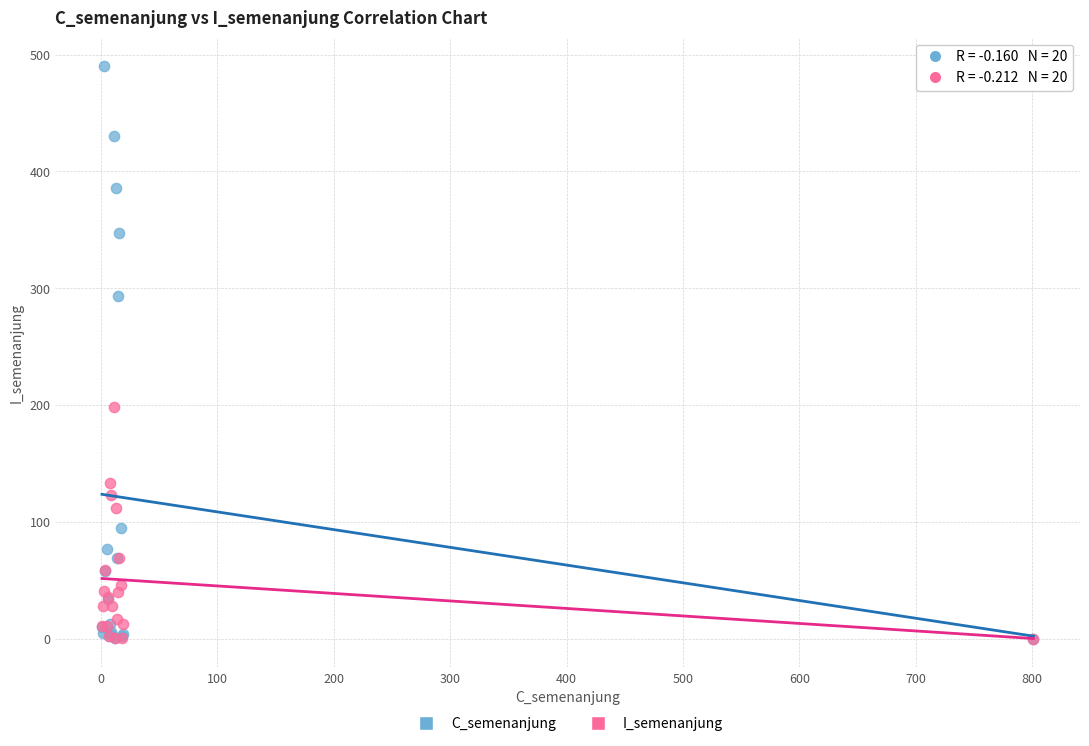

Which series has the largest Y range (max minus min)?

C_semenanjung